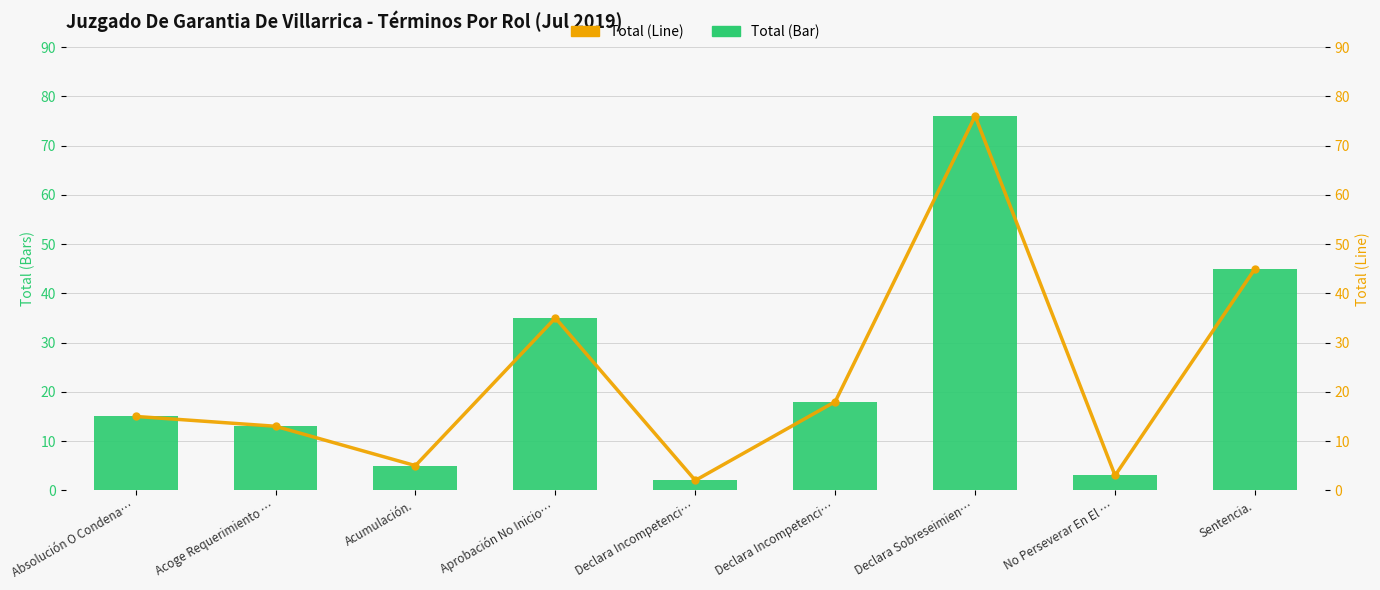

What is the total value across all series at Declara Incompetenci…?

4